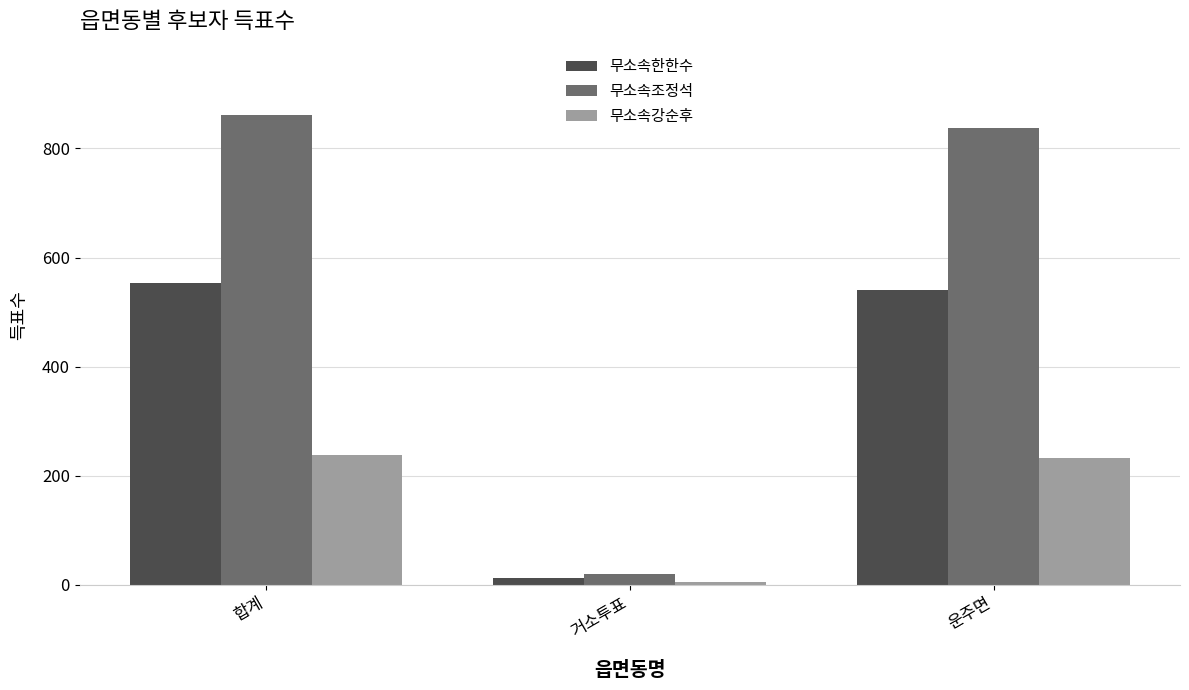

What is the sum of the 무소속강순후 values at 거소투표 and 합계?

245